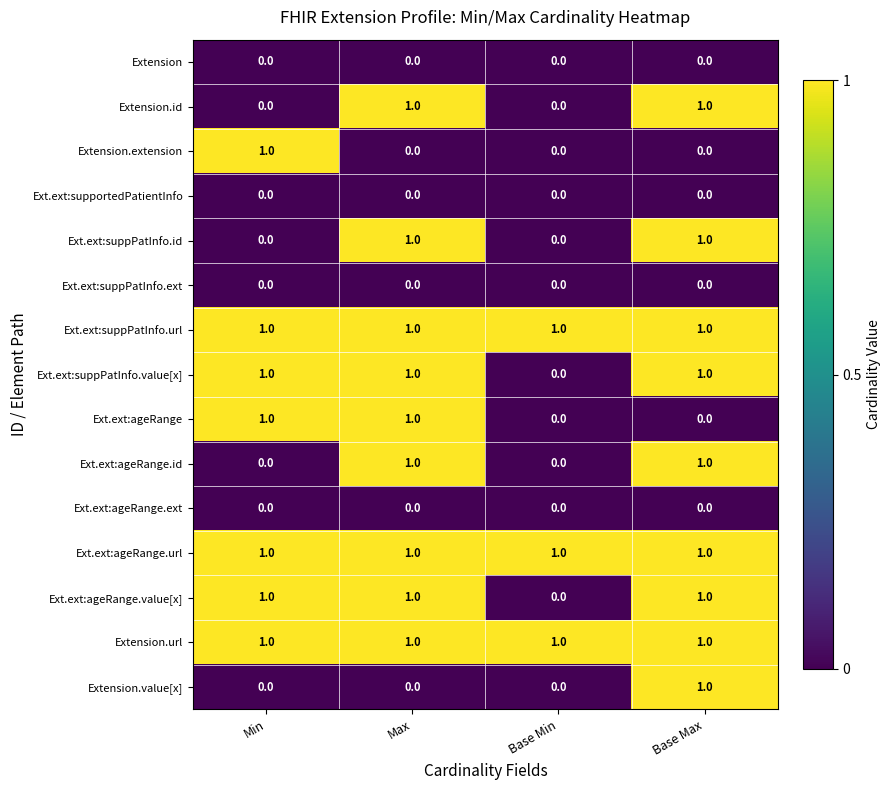

What is the total value across all series at Base Max?

9